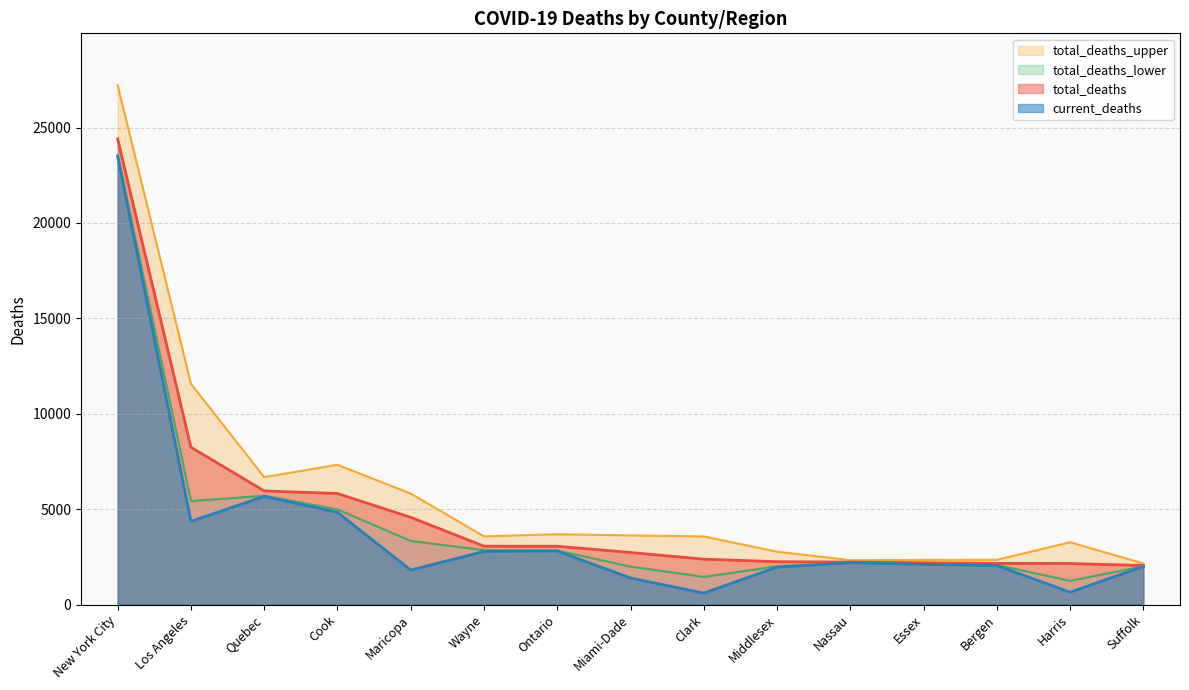

In current_deaths, how many points are lower than both neighbors (excluding endpoints)?

4